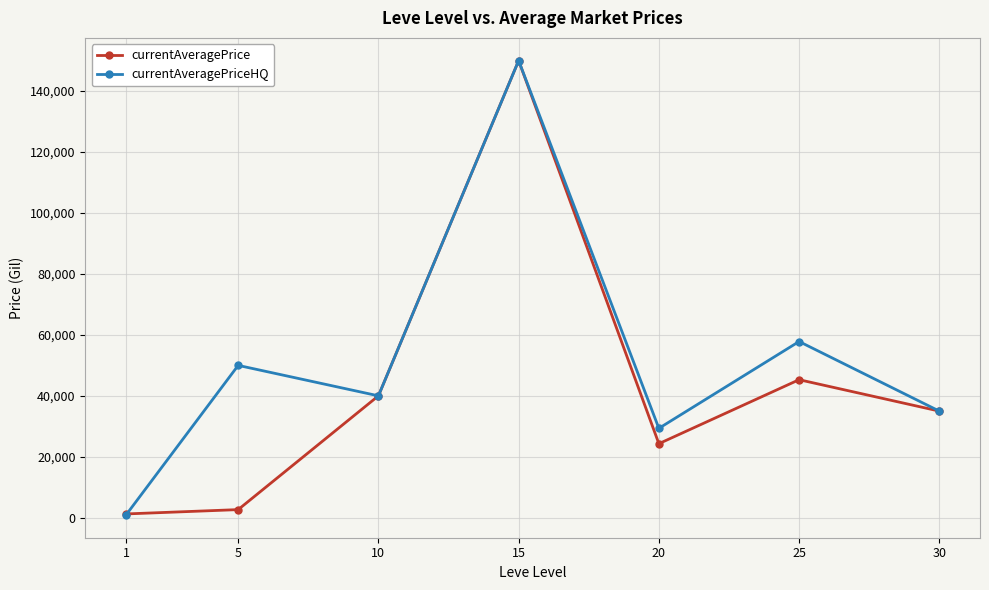

List the labels in order of currentAveragePrice value, smallest first.

1, 5, 20, 30, 10, 25, 15